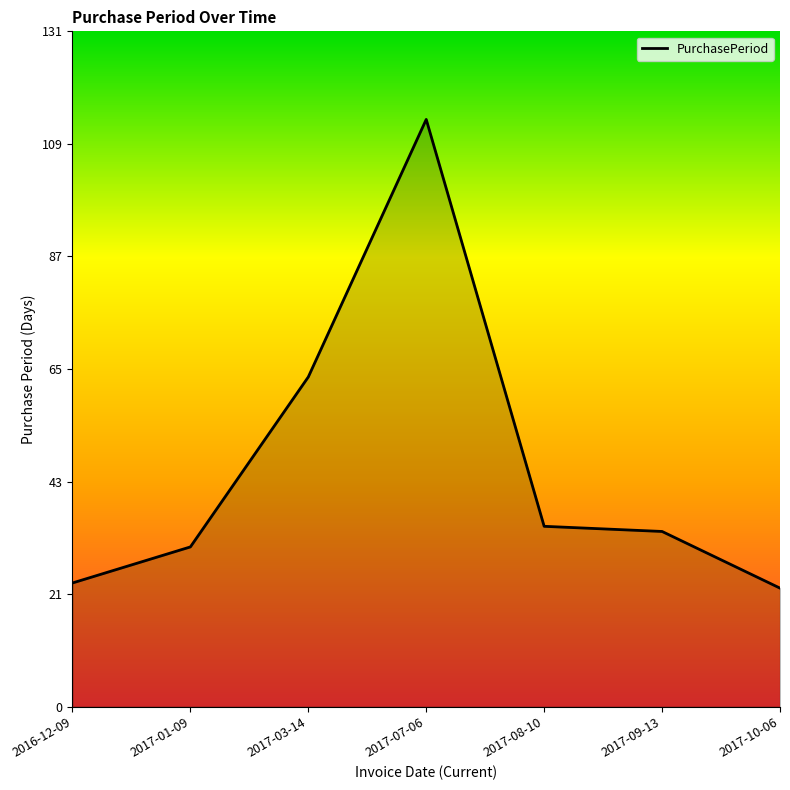

What position from the right is 2017-08-10?

3